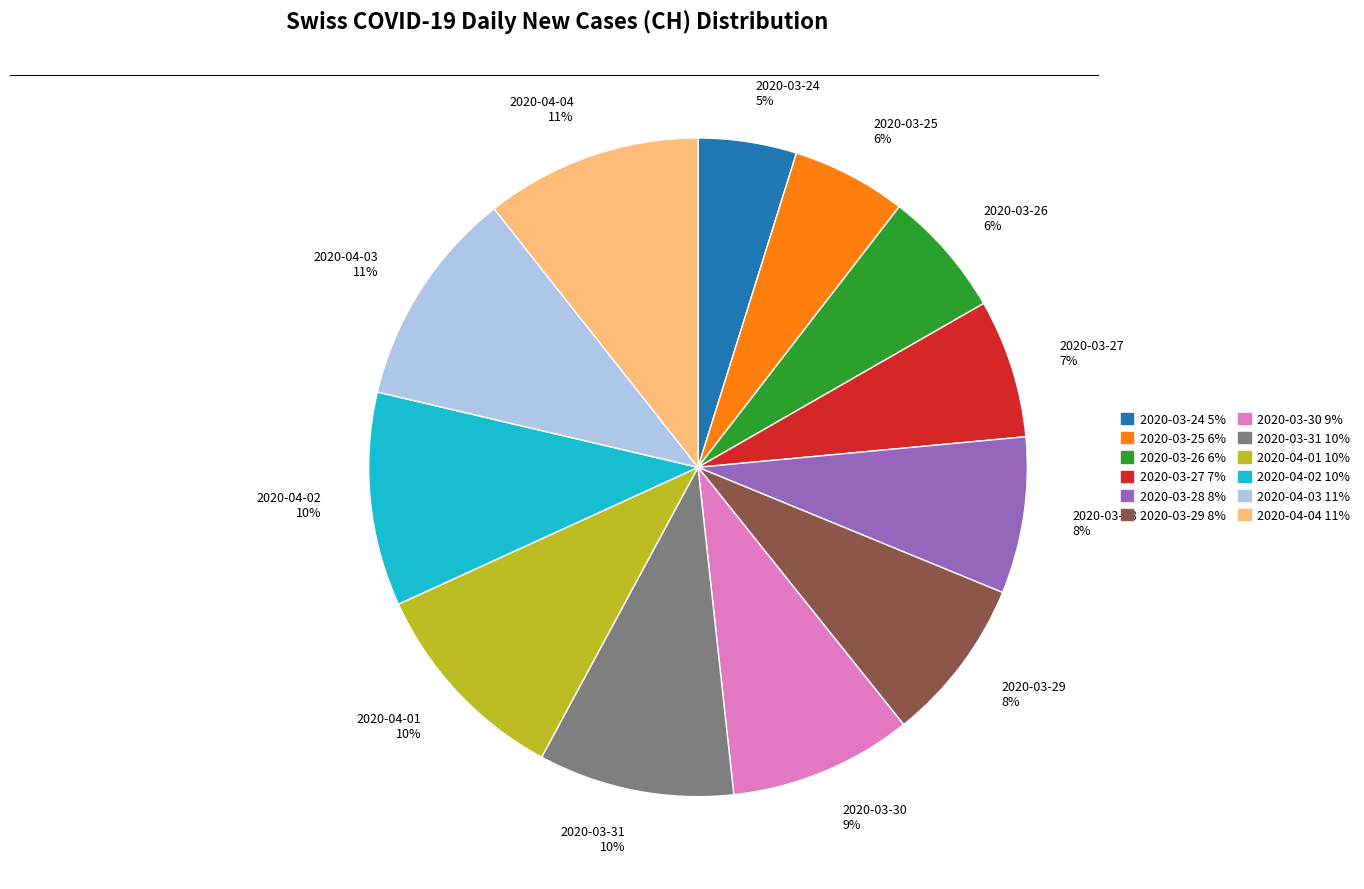

Which slice is the smallest?

2020-03-24 5%